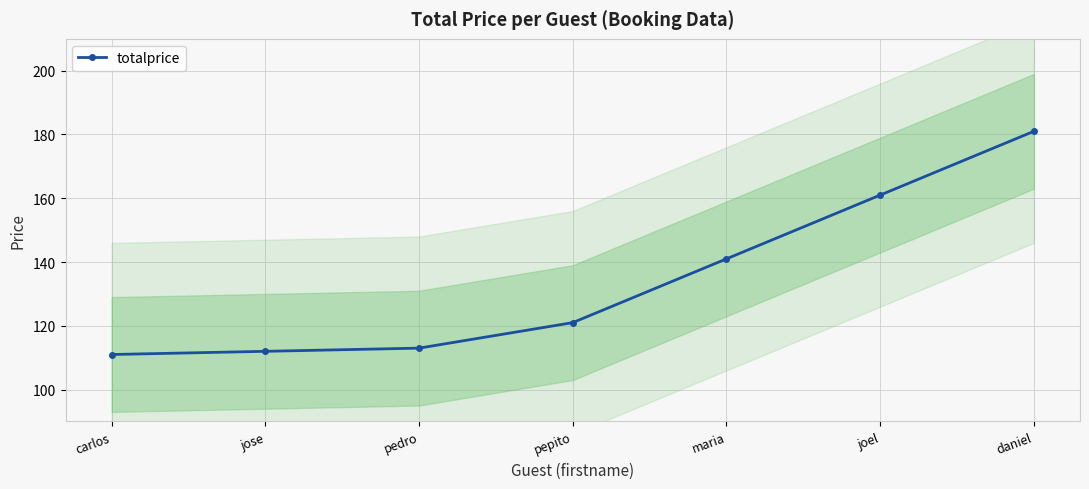

True or false: the data has more than 2 interior local peaks.

False